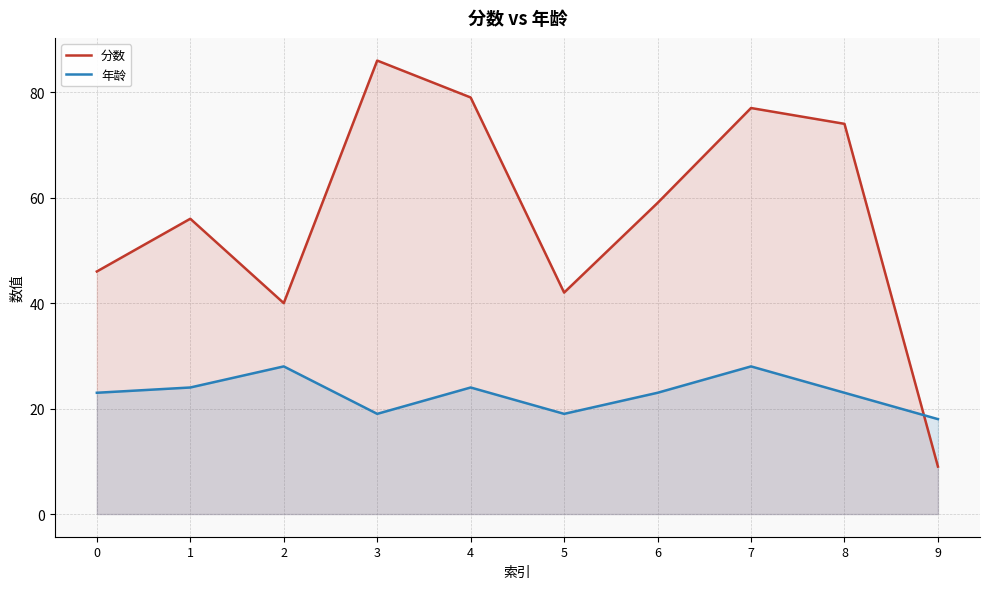

Which label corresponds to the smallest value in the chart?

9